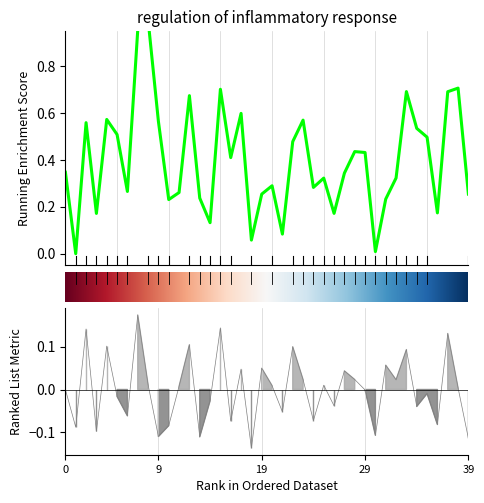

Reading left to right, extract all data points from this chart.

0.0	-0.1	0.1	-0.1	0.1	-0.0	-0.1	0.2	0.0	-0.1	-0.1	0.0	0.1	-0.1	-0.0	0.1	-0.1	0.0	-0.1	0.0	0.0	-0.1	0.1	0.0	-0.1	0.0	-0.0	0.0	0.0	-0.0	-0.1	0.1	0.0	0.1	-0.0	-0.0	-0.1	0.1	0.0	-0.1